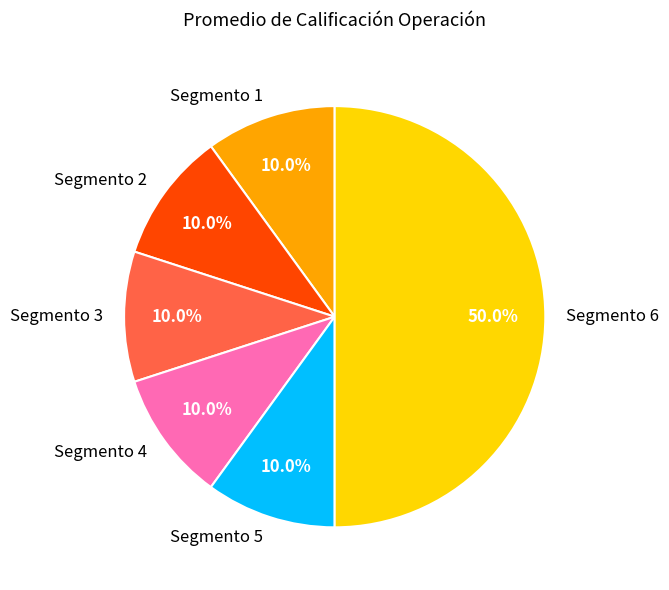

How much of the chart is everything except Segmento 3?

90.0%